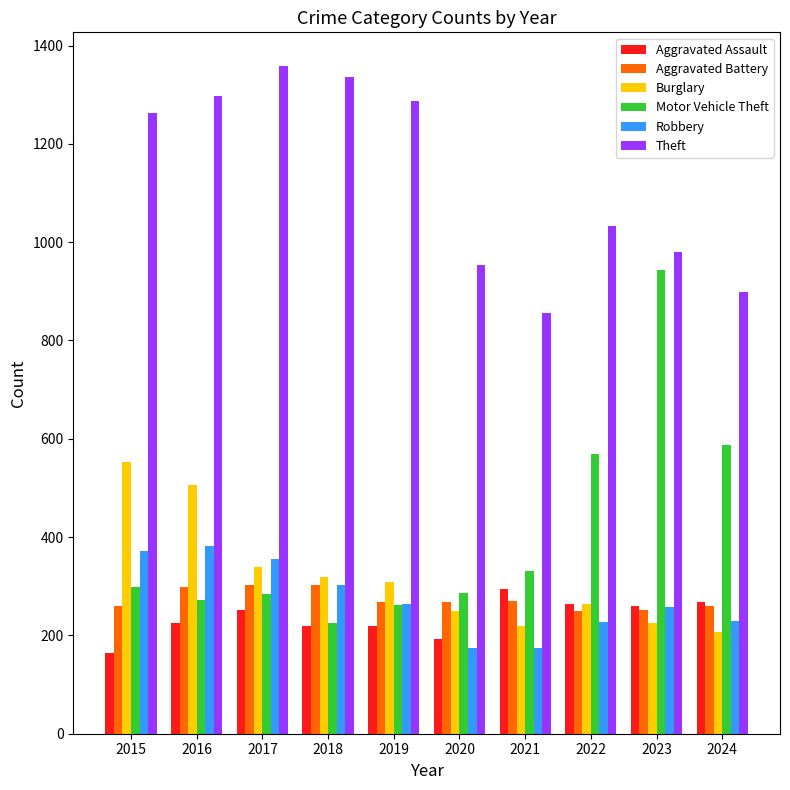

Between 2019 and 2021, which series saw the biggest shift?

Theft